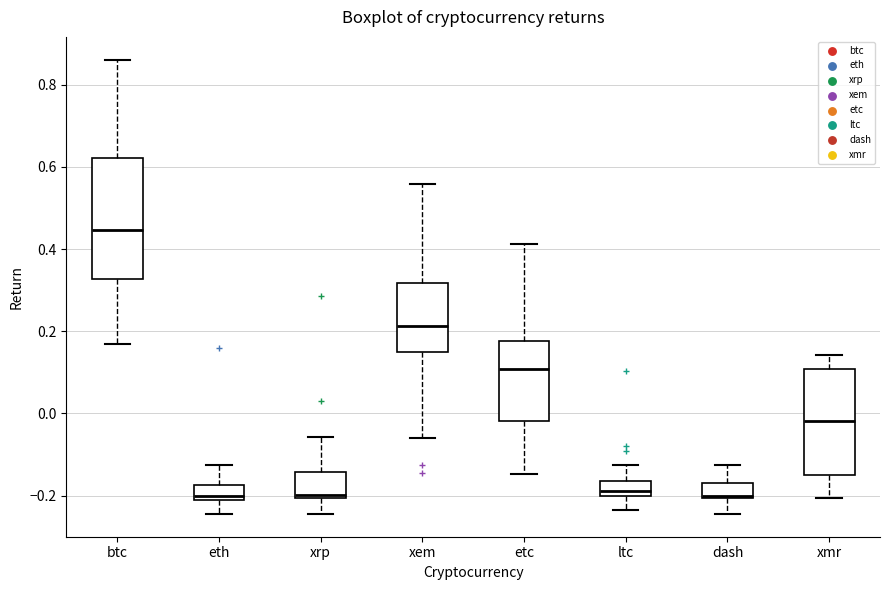

Reading left to right, transcribe this box plot: for each box, give where its median line is, the range the box spans, and where its two whiskers end, as read against the y-axis. The values are not printed on the chart, so give them approximately, as read against the axis.

btc: median 0.44, box 0.32 to 0.62, whiskers 0.16 to 0.86
eth: median -0.20 (just above the box's lower edge), box -0.20 to -0.18, whiskers -0.24 to -0.12
xrp: median -0.20 (just above the box's lower edge), box -0.20 to -0.14, whiskers -0.24 to -0.06
xem: median 0.22, box 0.14 to 0.32, whiskers -0.06 to 0.56
etc: median 0.10, box -0.02 to 0.18, whiskers -0.14 to 0.42
ltc: median -0.18, box -0.20 to -0.16, whiskers -0.24 to -0.12
dash: median -0.20, box -0.20 to -0.16, whiskers -0.24 to -0.12
xmr: median -0.02, box -0.14 to 0.10, whiskers -0.20 to 0.14